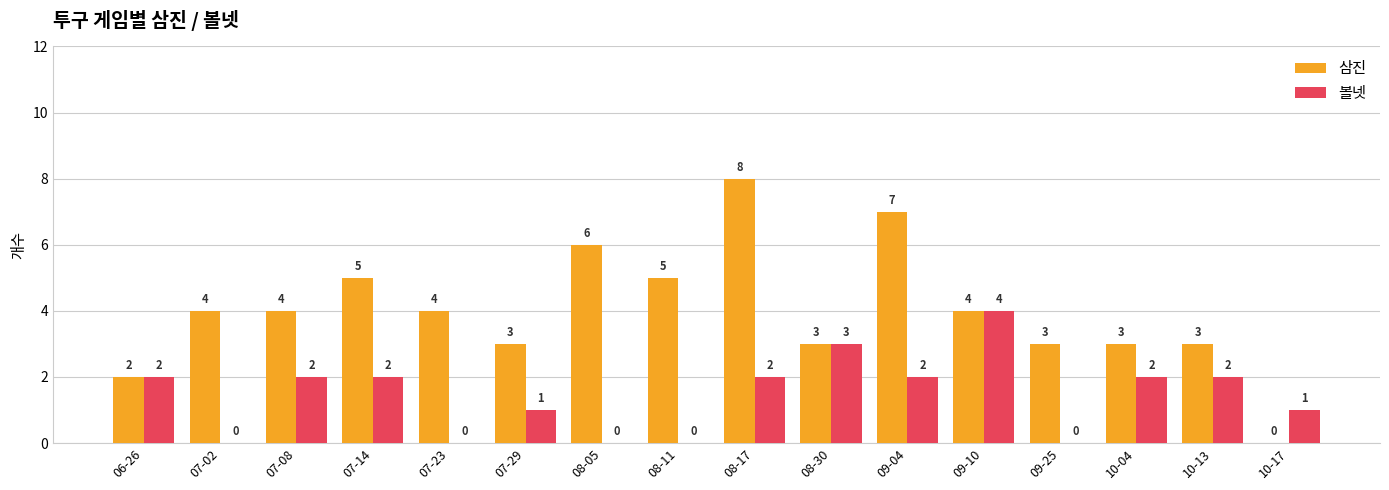

Is the value of 삼진 at 10-13 greater than the value of 볼넷 at 09-25?

Yes